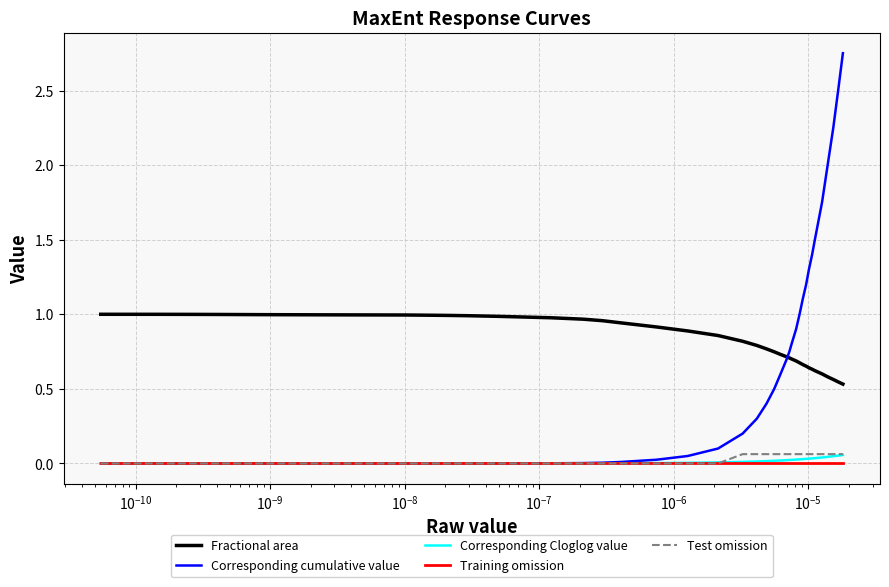

Which series has the largest total across all categories?

Fractional area